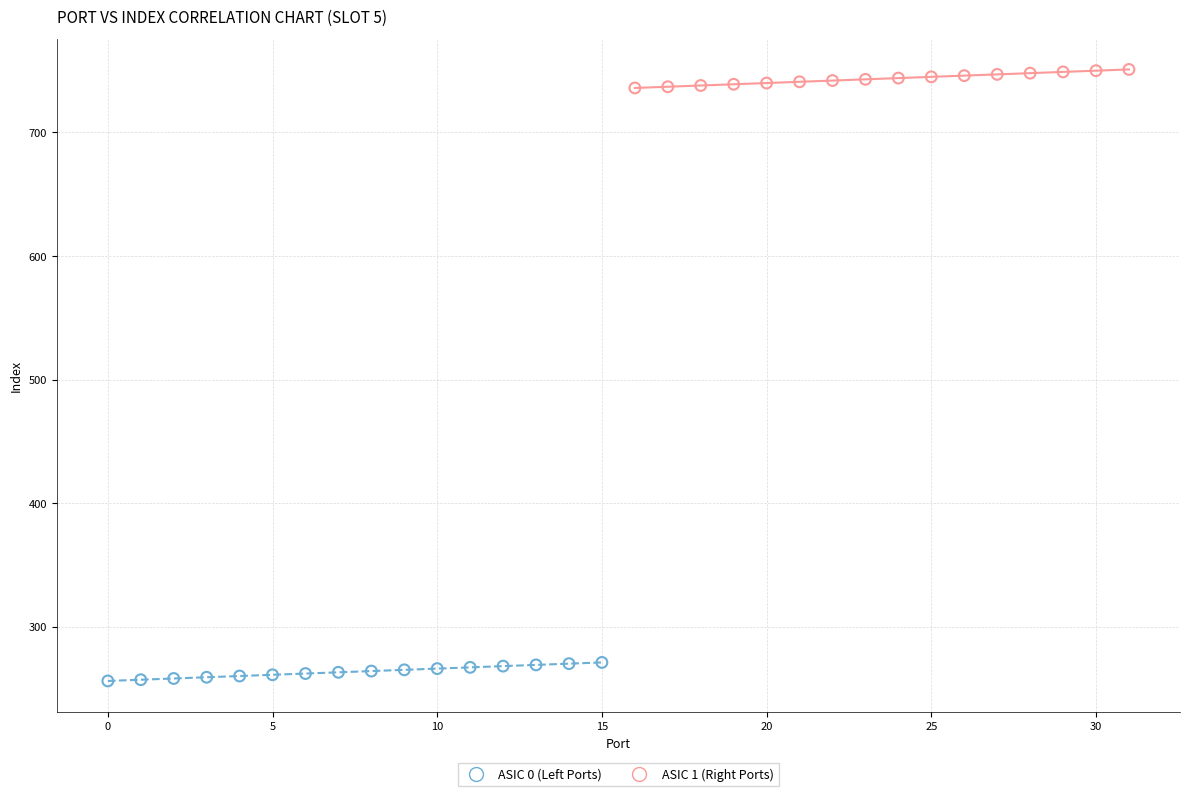

Which series contains the highest Y value?

ASIC 1 (Right Ports)